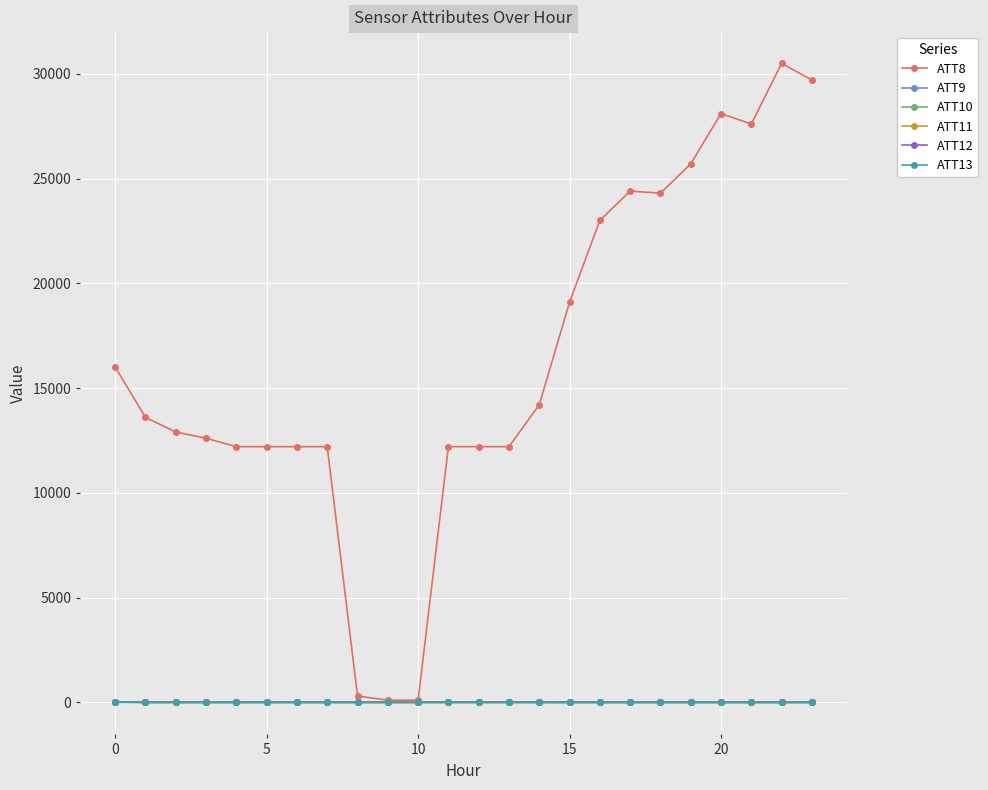

At how many categories does at least one series exceed 6610?

21